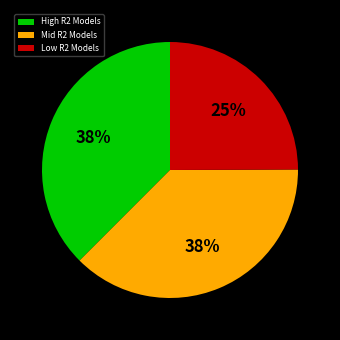

True or false: High R2 Models accounts for 26% of the total.

False